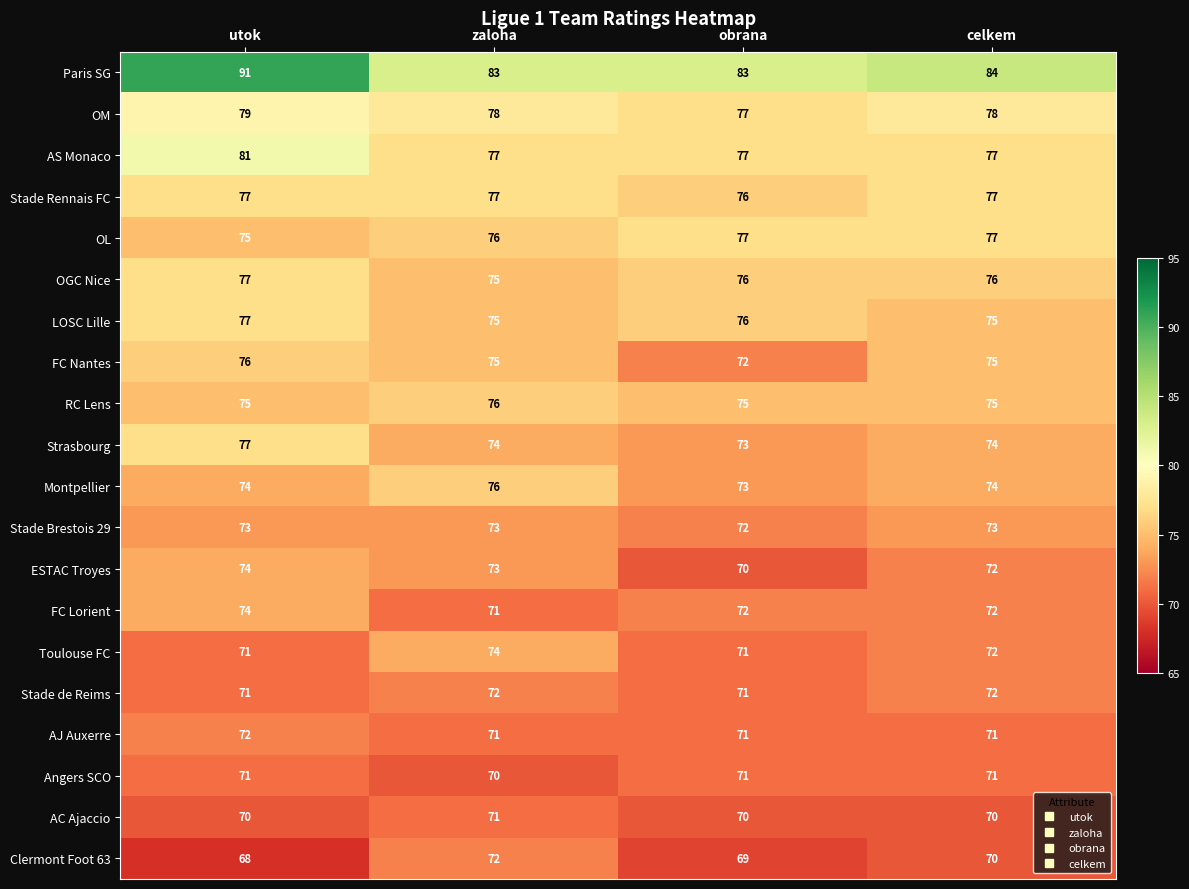

What is the difference between the highest and lowest values at obrana?

14